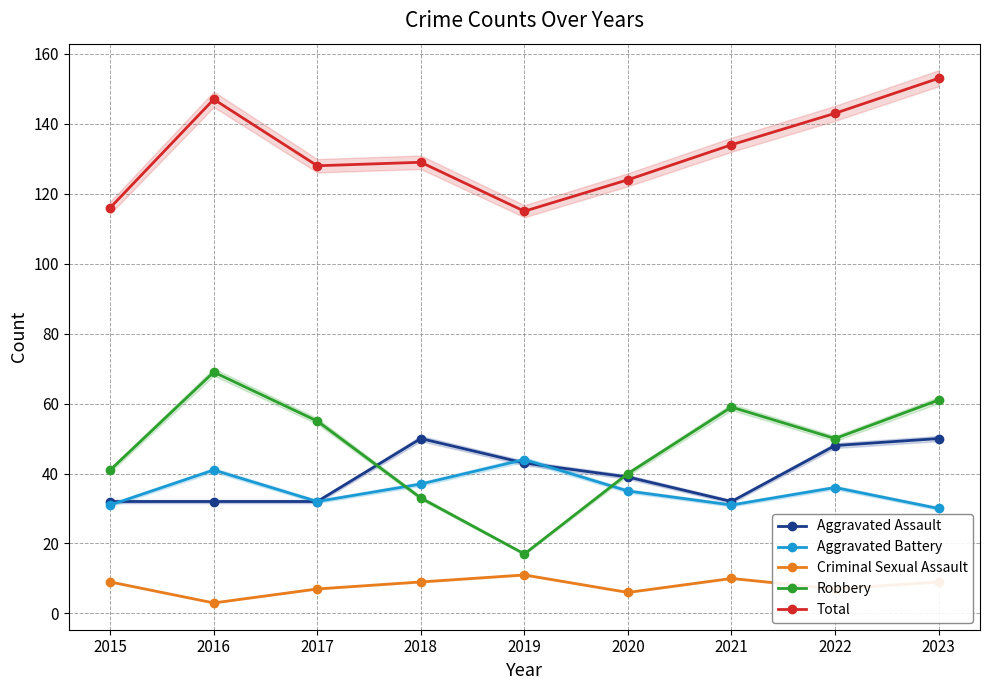

What is the difference between the second highest and minimum values in the Aggravated Battery series?

11